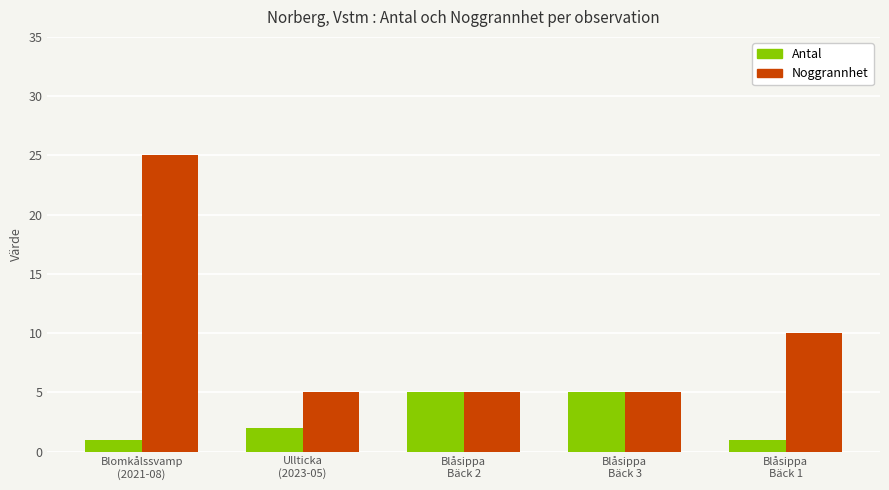

What is the difference between the maximum and minimum values in the Noggrannhet series?

20